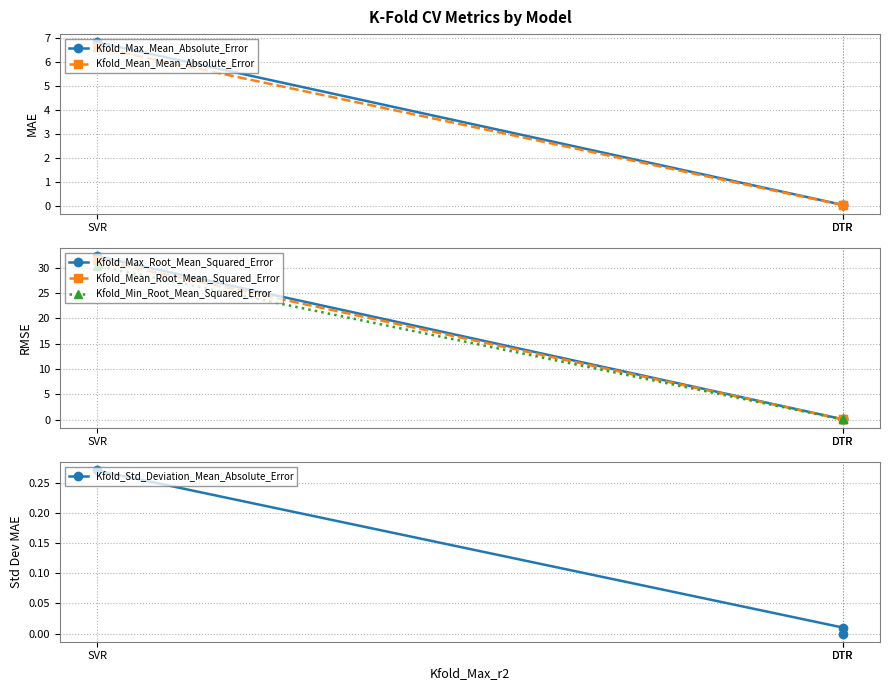

Reading left to right, transcribe all the data shown in this chart.

Kfold_Max_Mean_Absolute_Error: DTR=0.0	DTR=0.0	SVR=6.8
Kfold_Mean_Mean_Absolute_Error: DTR=0.0	DTR=0.0	SVR=6.6
Kfold_Max_Root_Mean_Squared_Error: DTR=0.0	DTR=0.1	SVR=32.2
Kfold_Mean_Root_Mean_Squared_Error: DTR=0.0	DTR=0.1	SVR=31.6
Kfold_Min_Root_Mean_Squared_Error: DTR=0.0	DTR=0.0	SVR=30.4
Kfold_Std_Deviation_Mean_Absolute_Error: DTR=0.0	DTR=0.0	SVR=0.3